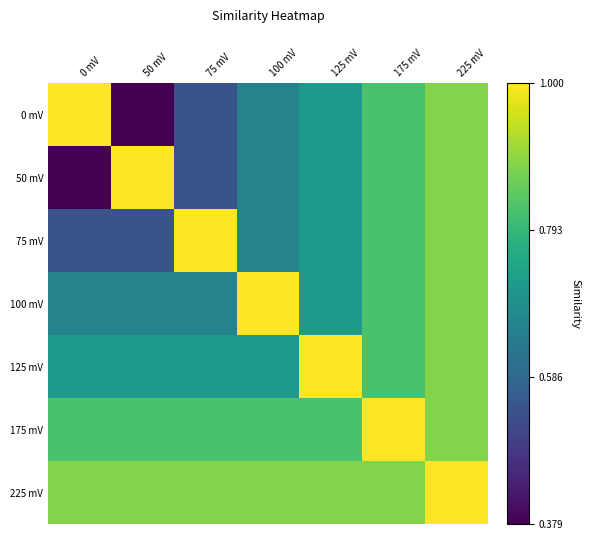

What is the greatest value displayed?

1.0